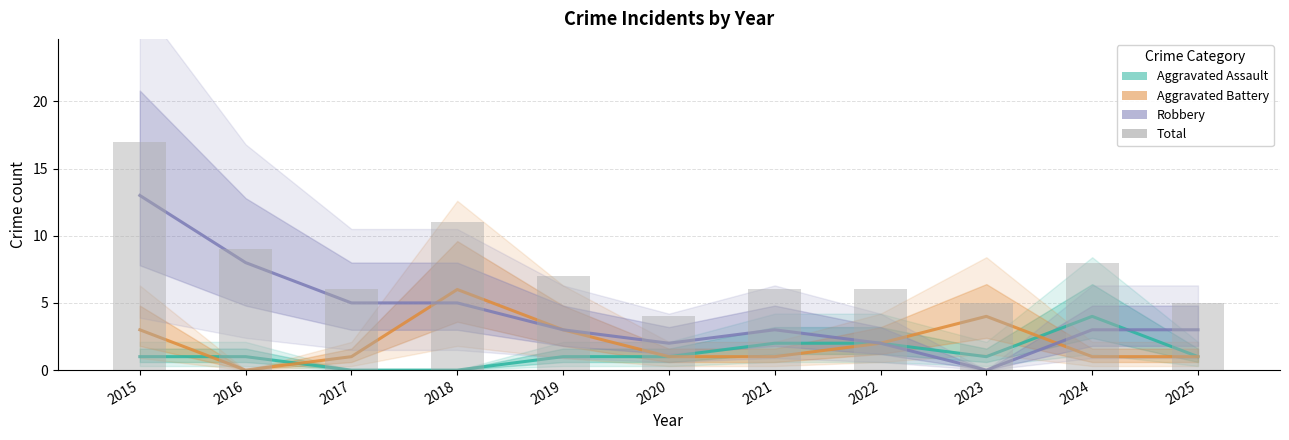

How many data points in Robbery are less than 3?

3